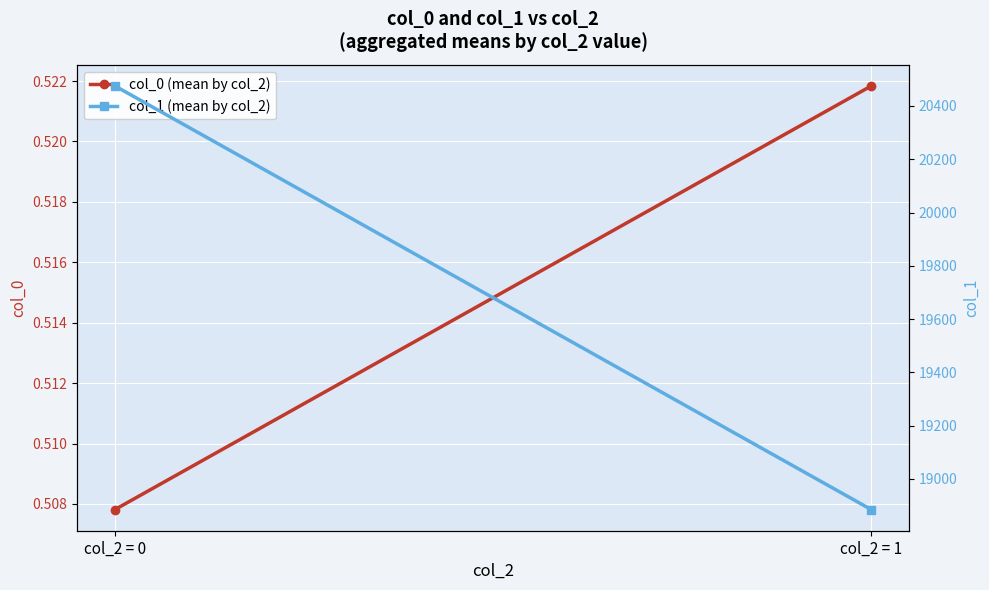

Which series has the largest total across all categories?

col_1 (mean by col_2)